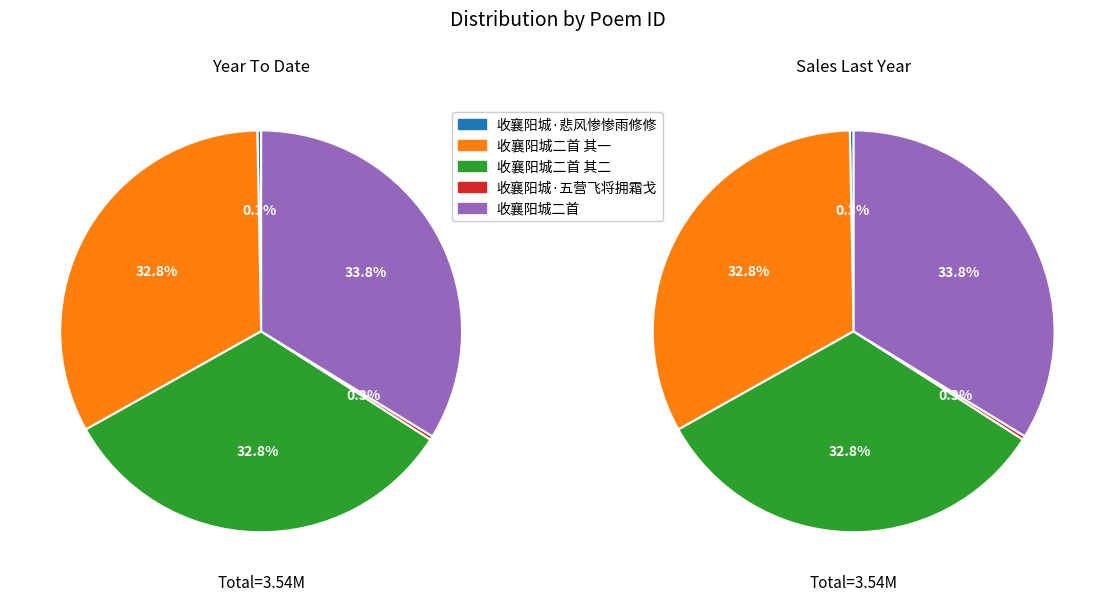

How many slices are in this pie chart?

5